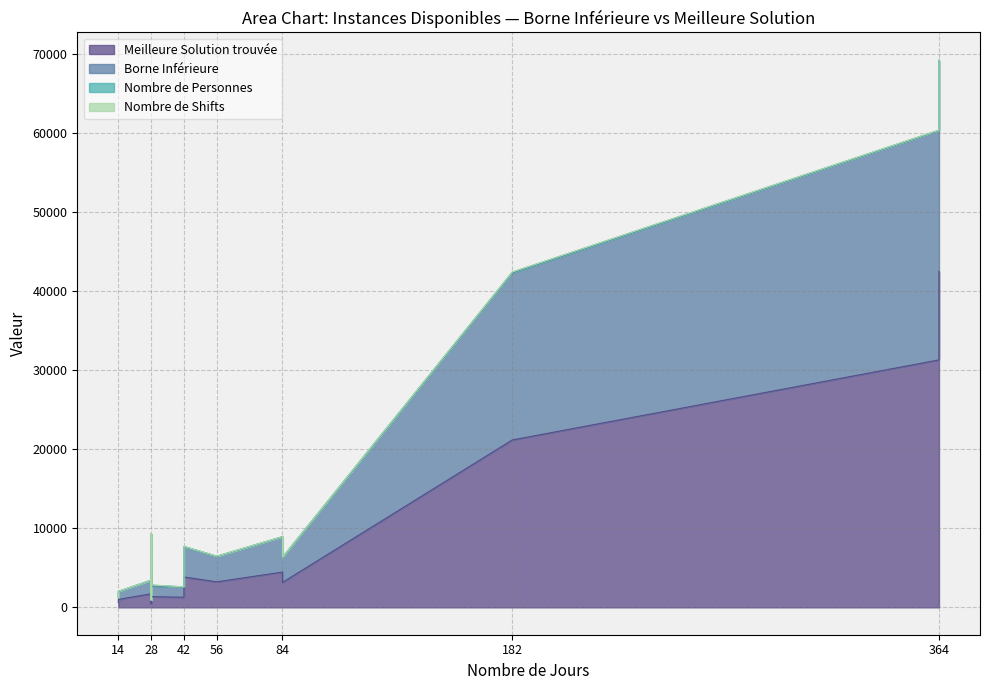

True or false: Meilleure Solution trouvée and Borne Inférieure intersect in this chart.

False